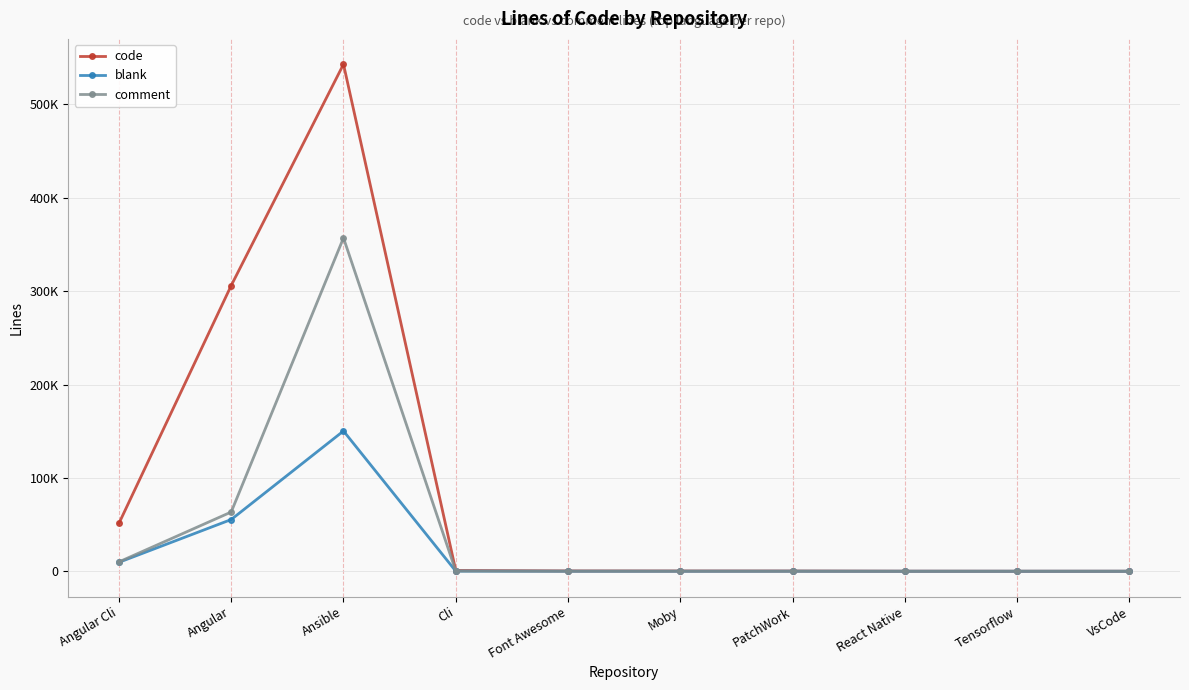

At which label does code reach its peak?

Ansible